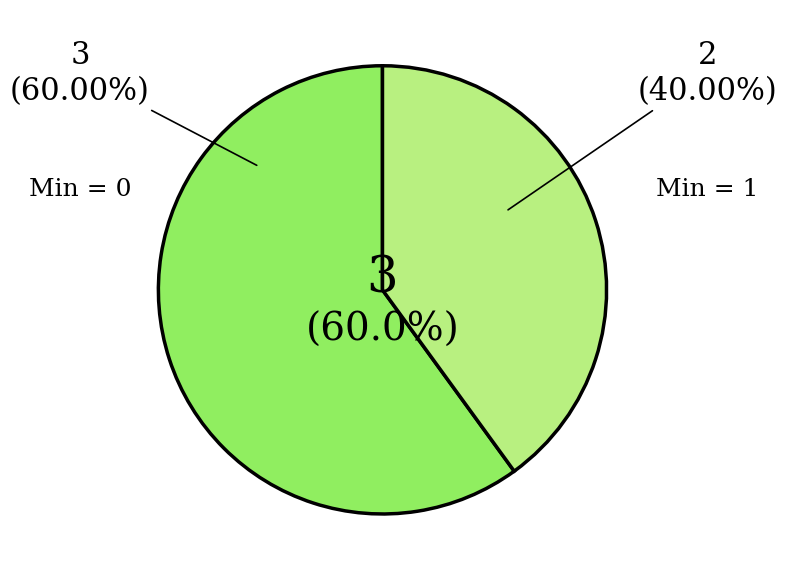

Count the number of slices in the pie.

5